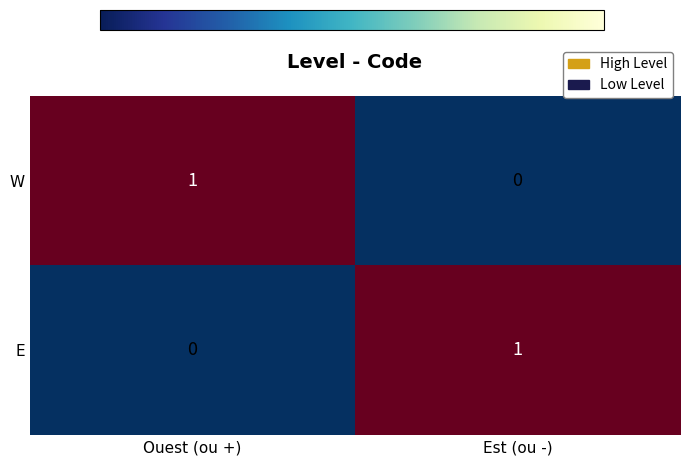

How many series are shown in this chart?

2